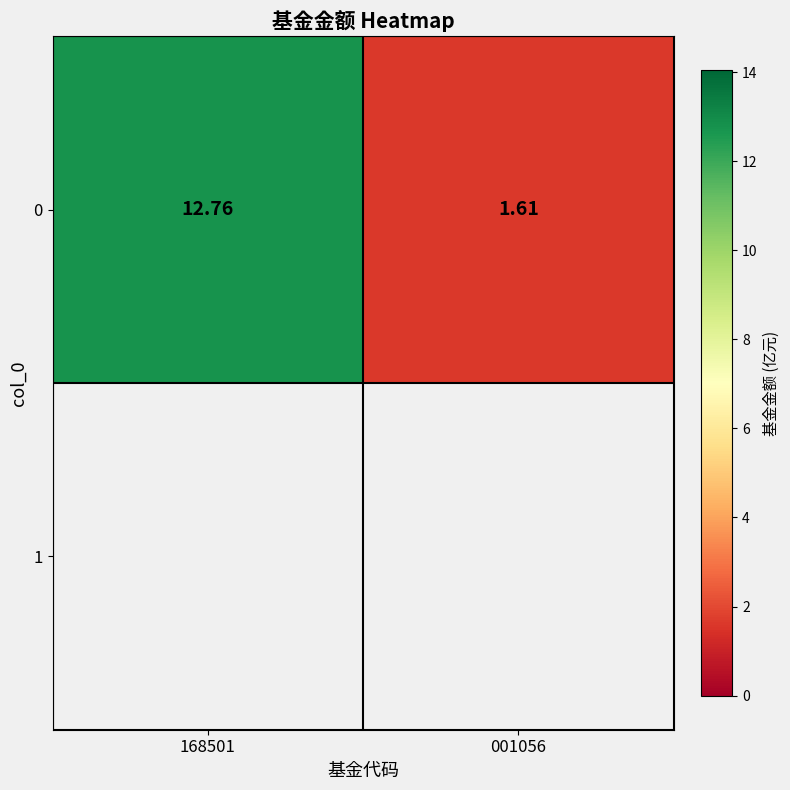

Approximately how many times larger is the value at 001056 compared to 168501?

0.1